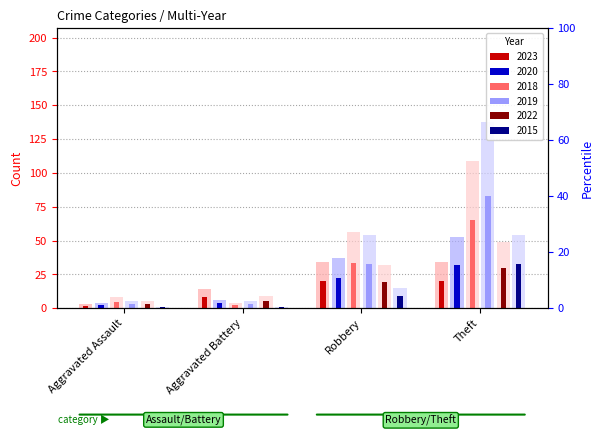

What is the value of the 2023 bar at the 2nd from the left?

14